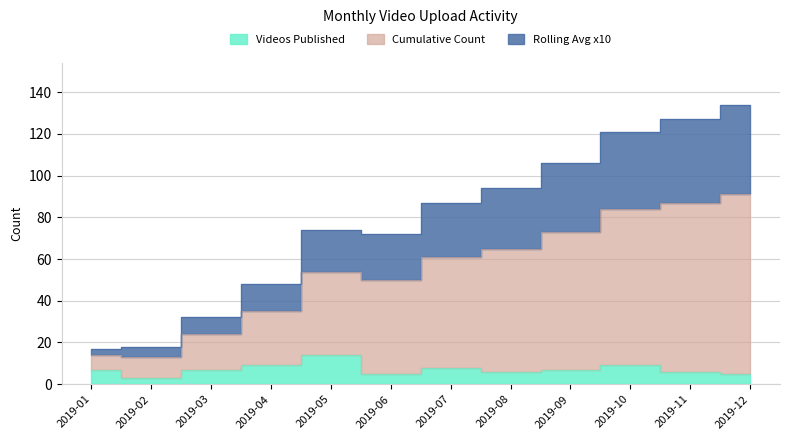

How many interior local peaks does the Videos Published series have?

3